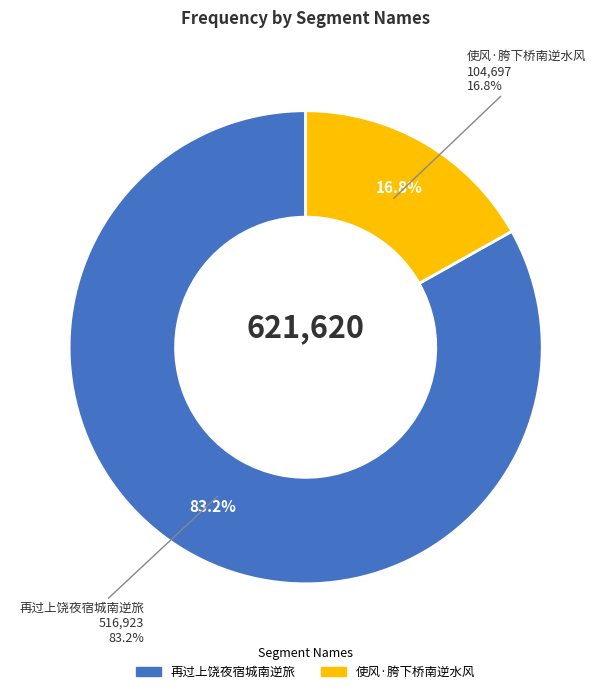

Rank the categories by value from lowest to highest.

使风·胯下桥南逆水风, 再过上饶夜宿城南逆旅